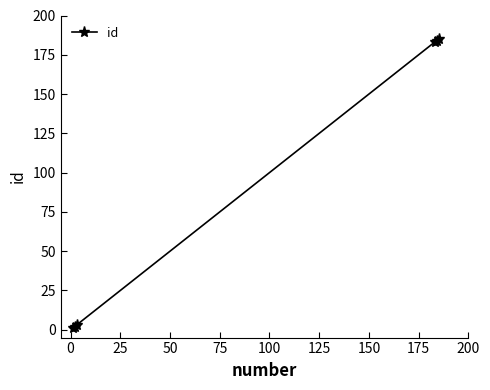

True or false: there are more than 2 points higher than both neighbors.

False